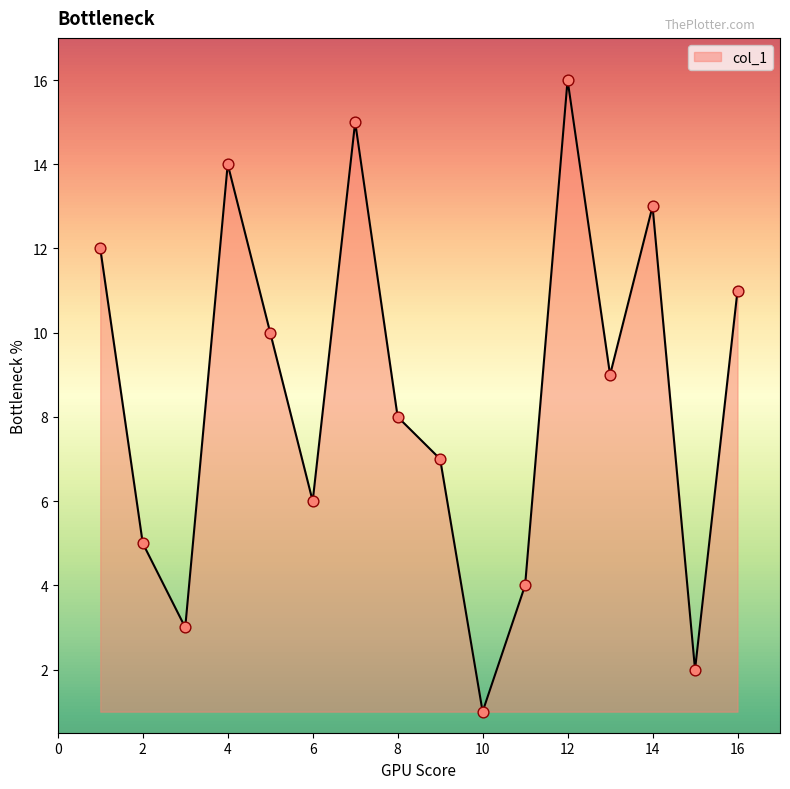

What is the greatest value displayed?

16